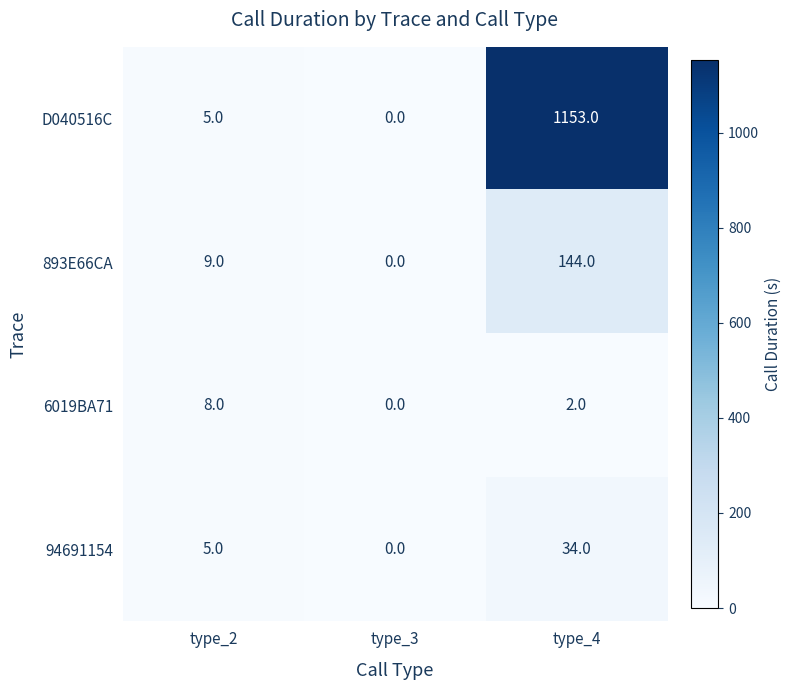

Which series has the largest range (max minus min)?

D040516C